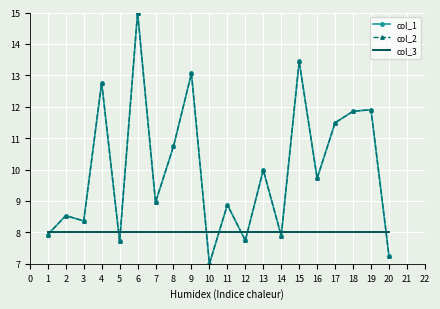

True or false: col_3 and col_1 intersect in this chart.

True